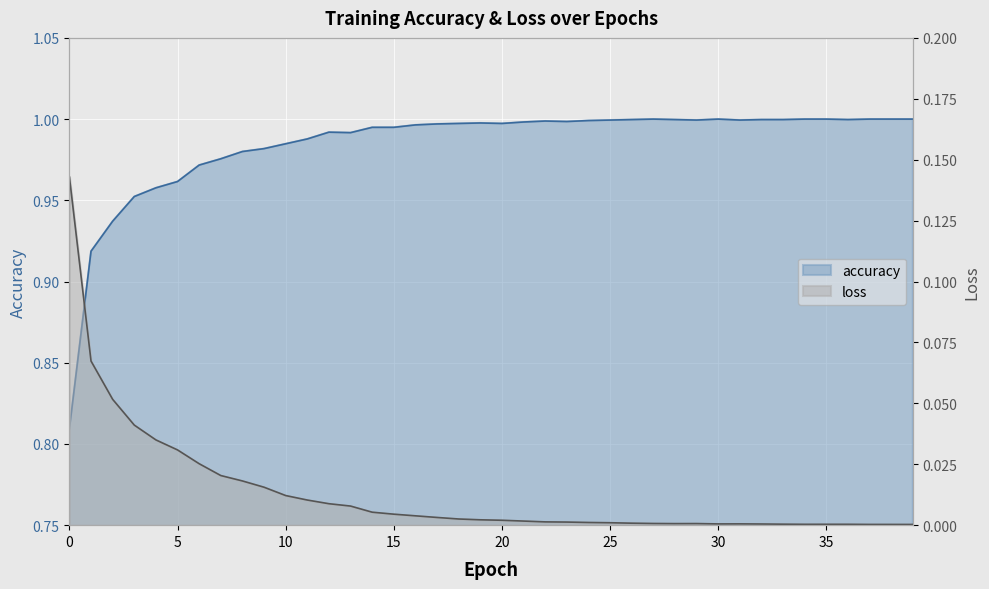

What are all the series names shown in the legend?

accuracy, loss